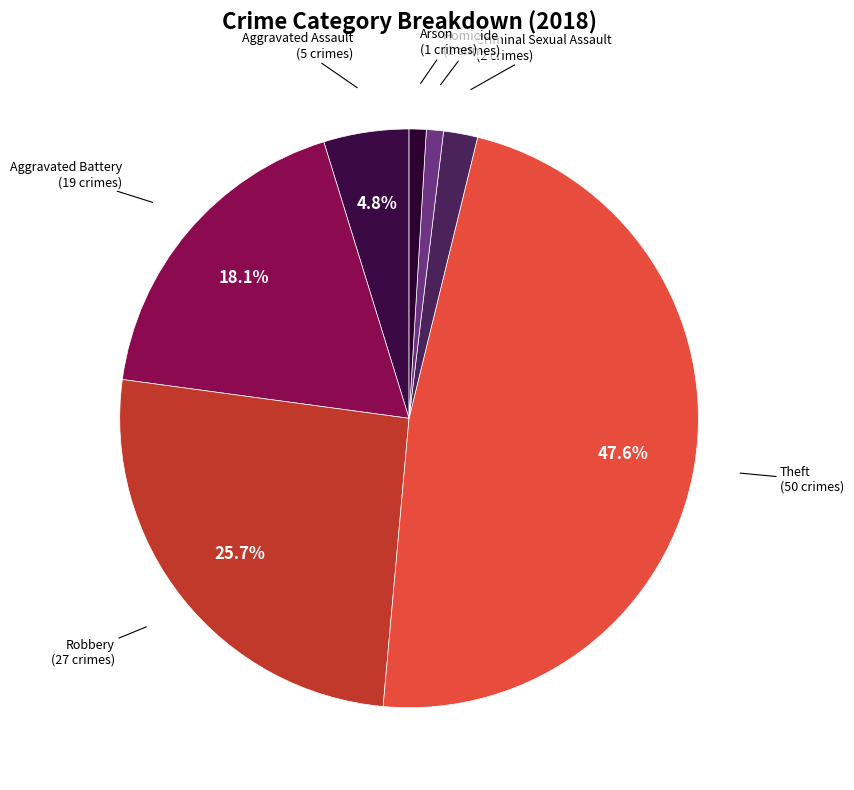

Which slice is the largest?

Theft